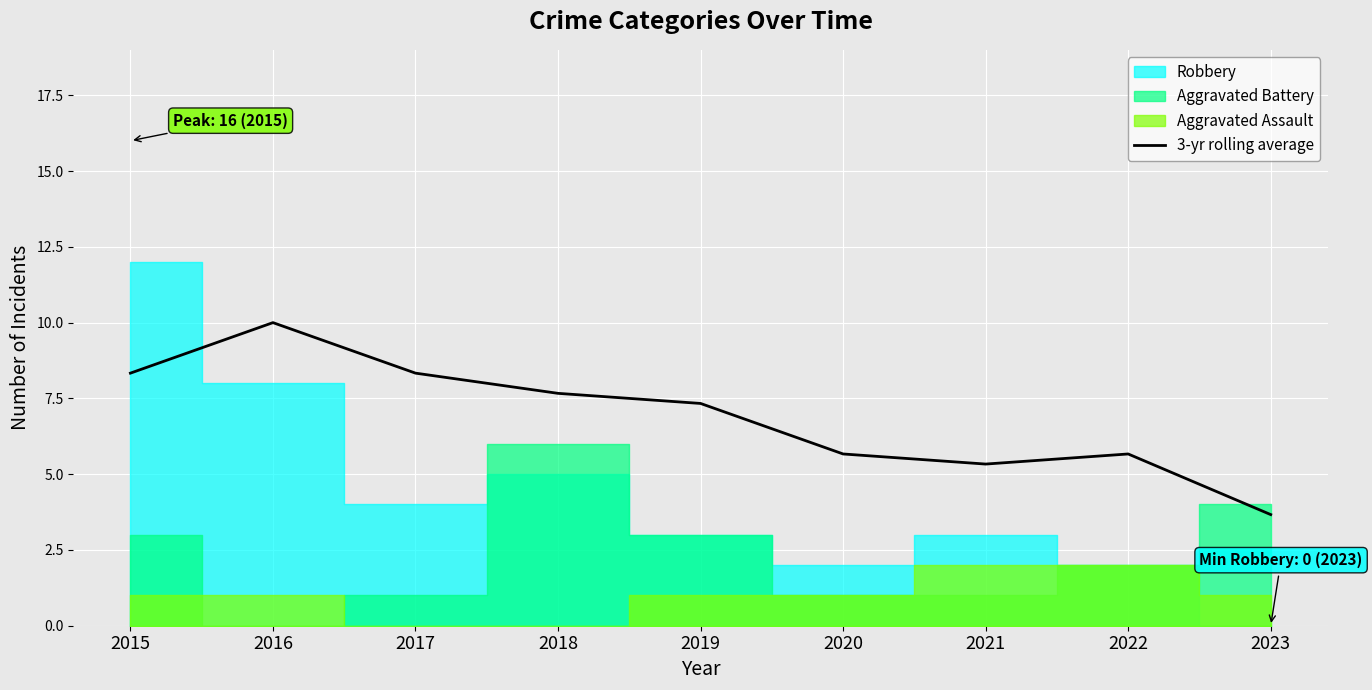

At which label does 3-yr rolling average first exceed 7?

2015